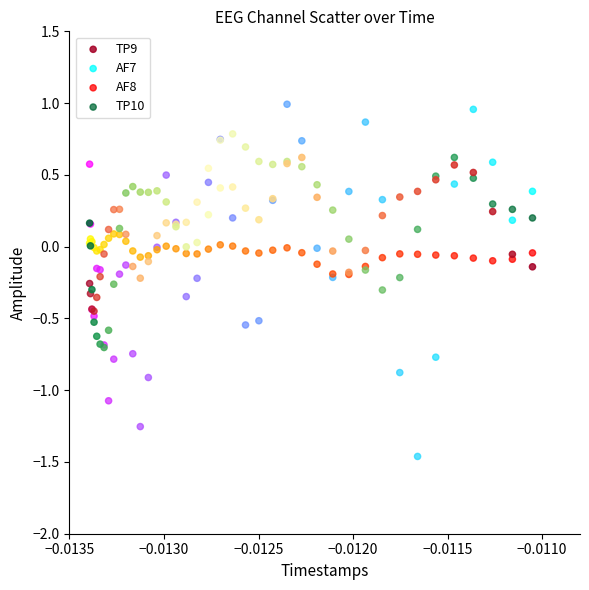

Which series reaches the maximum Y coordinate?

AF7